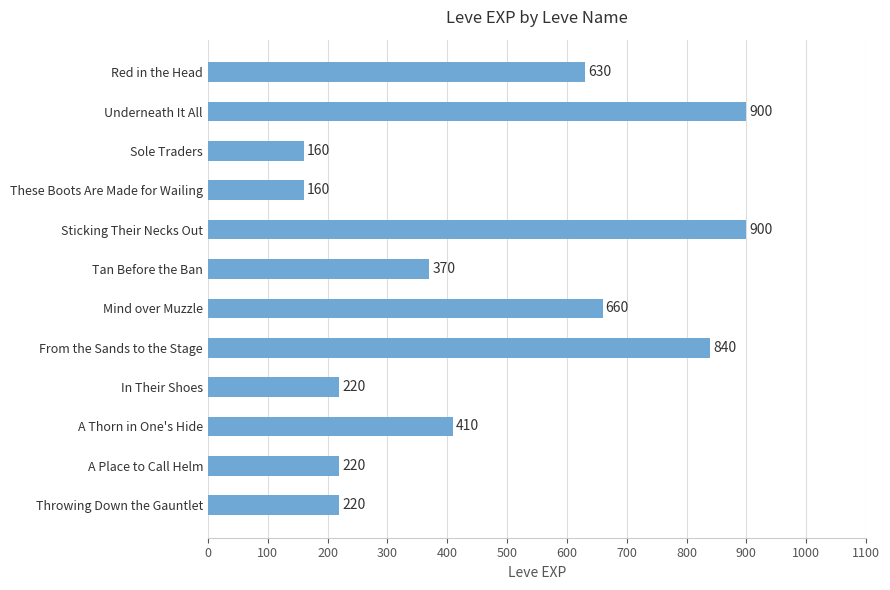

How many series are shown in this chart?

1